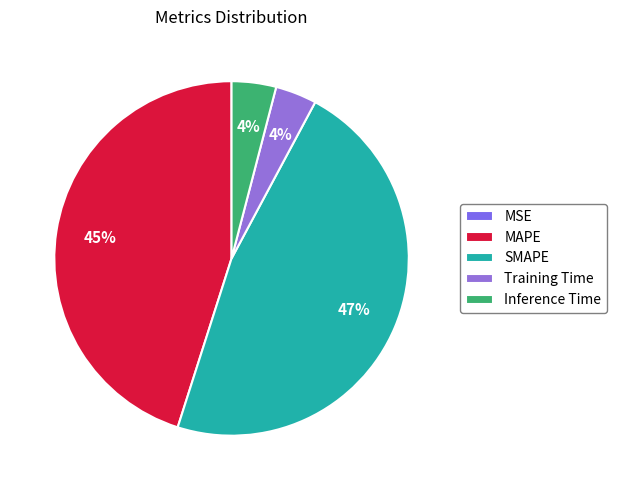

To the nearest percent, what is the average slice percentage?

20%